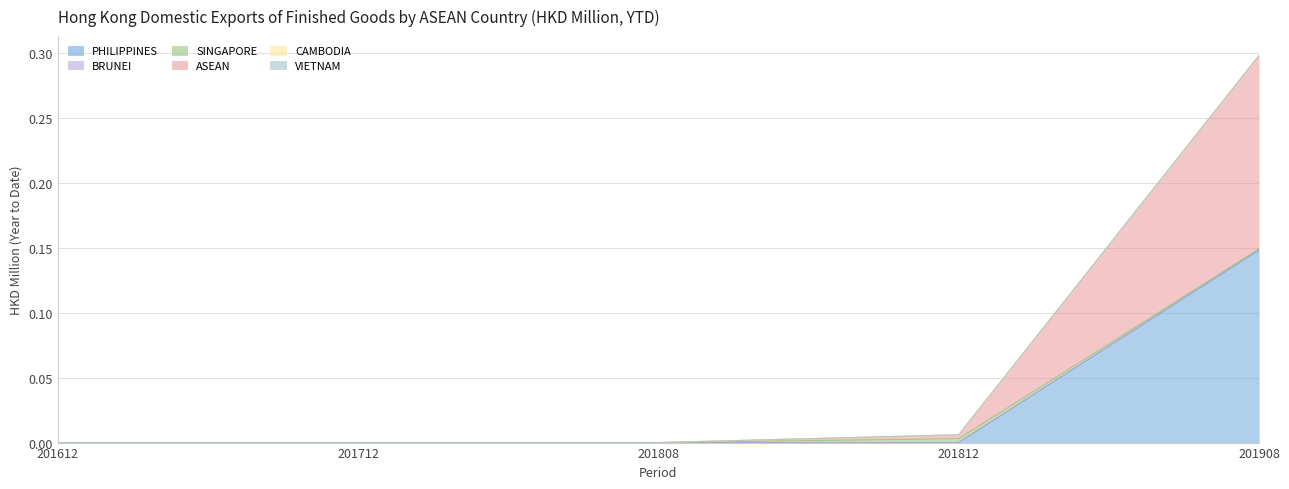

True or false: BRUNEI and PHILIPPINES intersect in this chart.

False